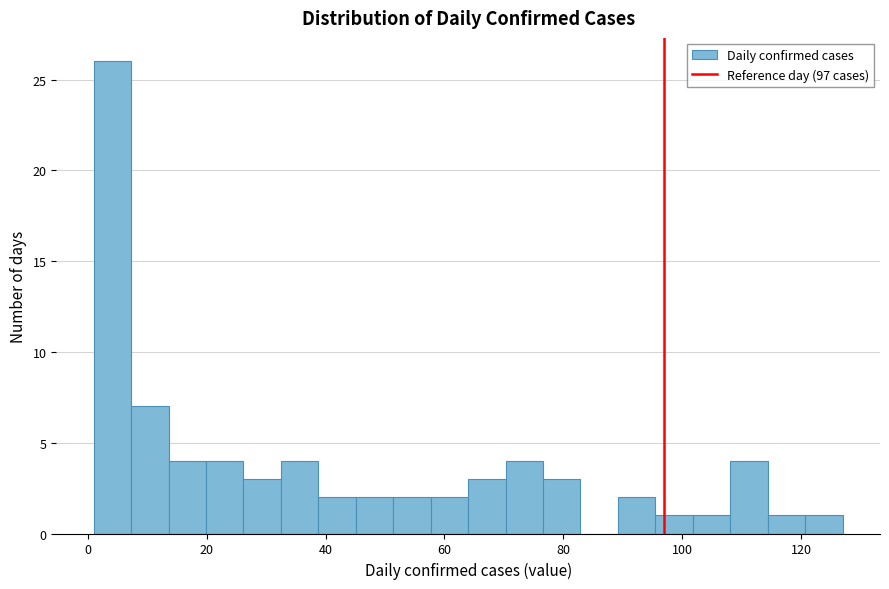

Around what value on the x-axis is the tallest bar? Give the approximate position of its centre, as read against the axis.

4